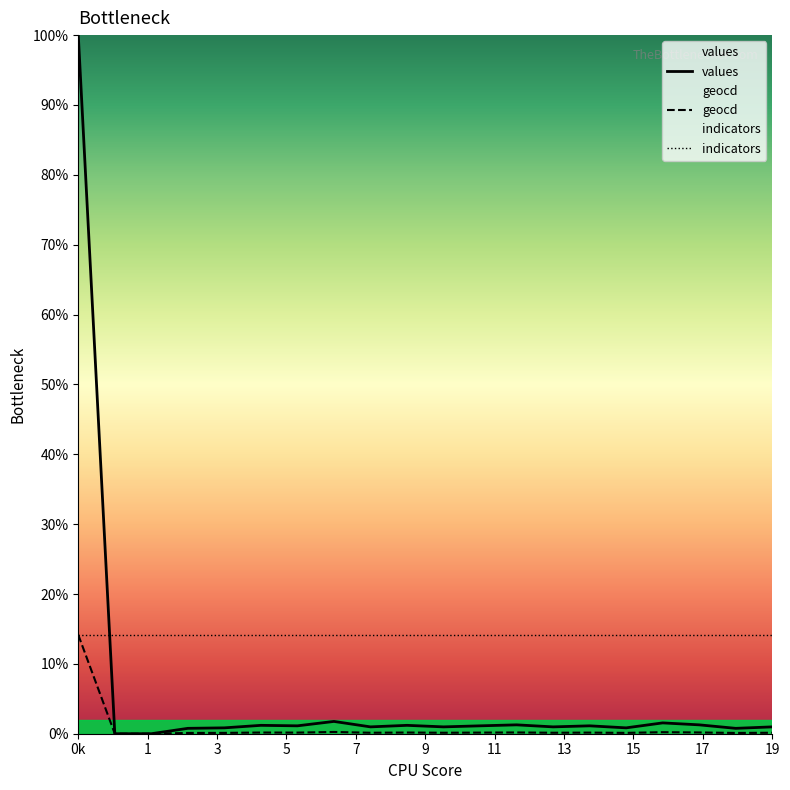

True or false: values and geocd intersect in this chart.

False